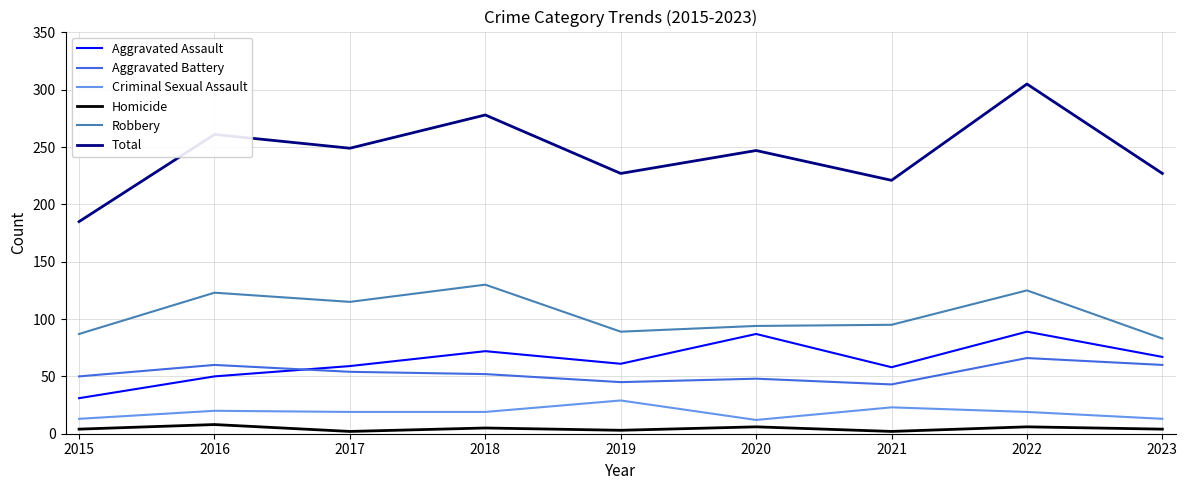

How many lines are shown in the chart?

6